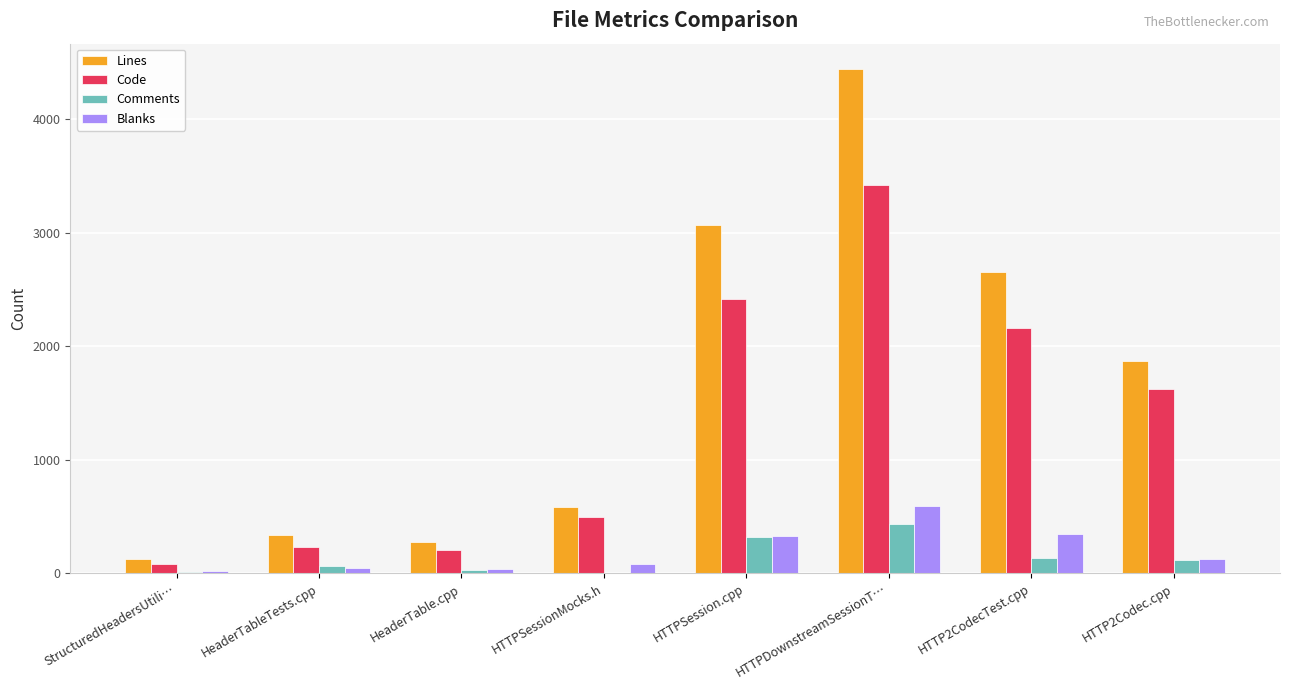

True or false: Code has a value of 206 at HeaderTable.cpp.

True